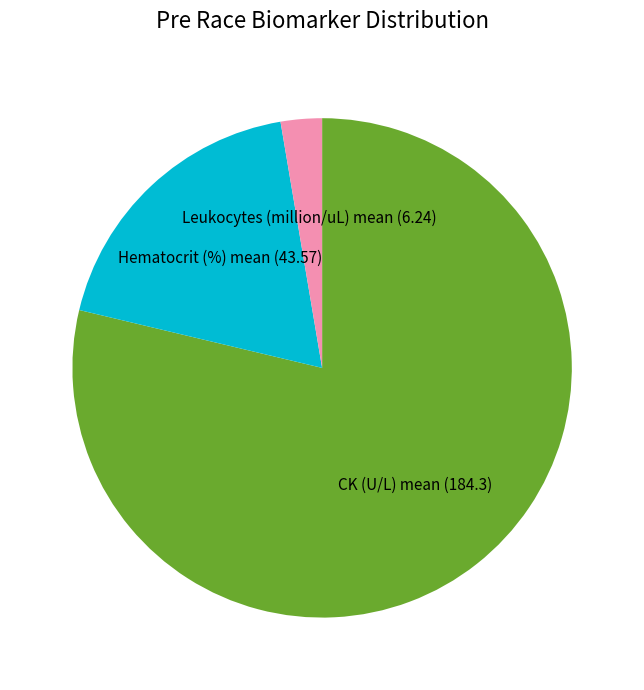

What is the majority slice?

CK (U/L) mean